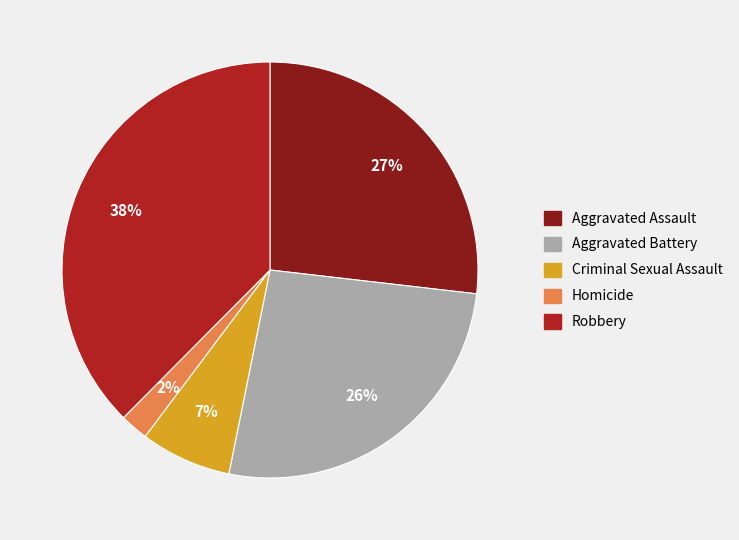

Which slice is the largest?

Robbery